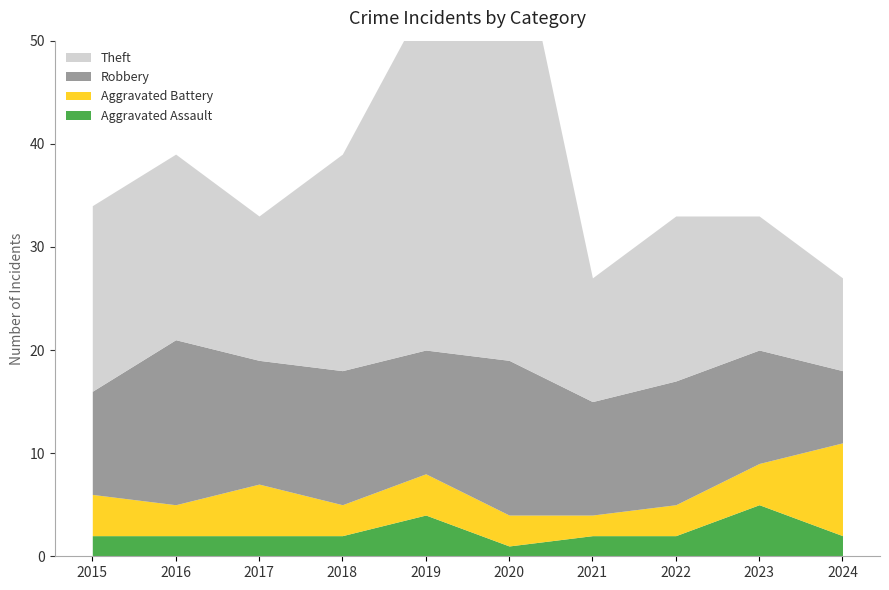

What is the value of the Theft point at the 1st from the left?

18